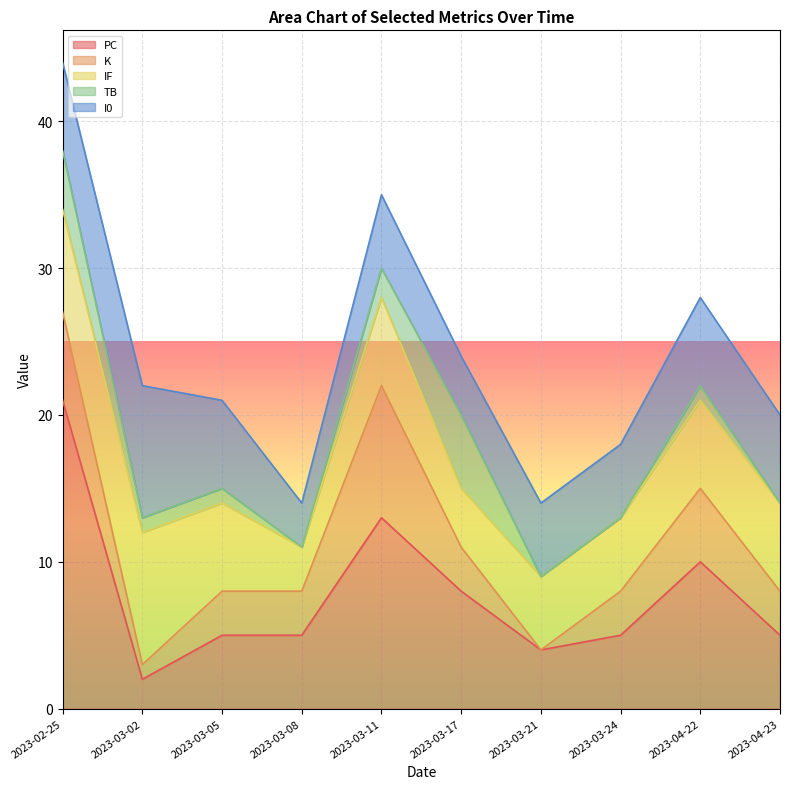

What is the sum of the PC values at 2023-04-22 and 2023-03-17?

18